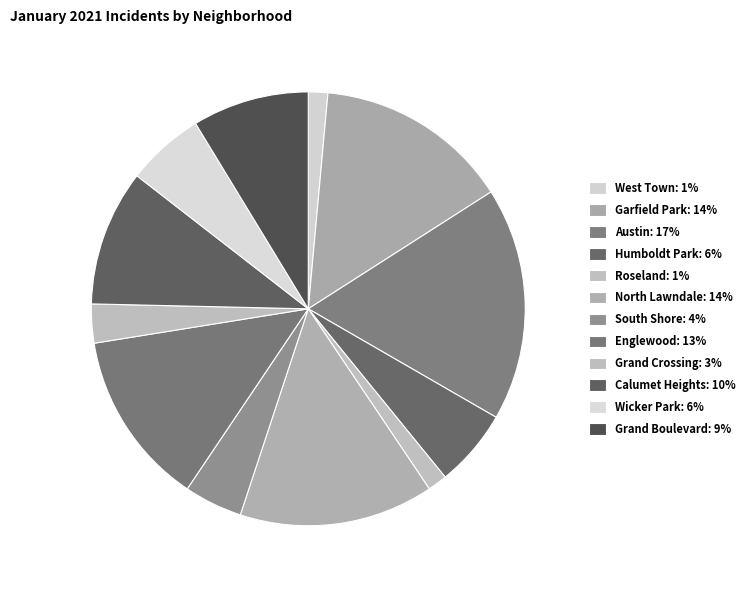

What percentage is NOT represented by Calumet Heights?

89.9%